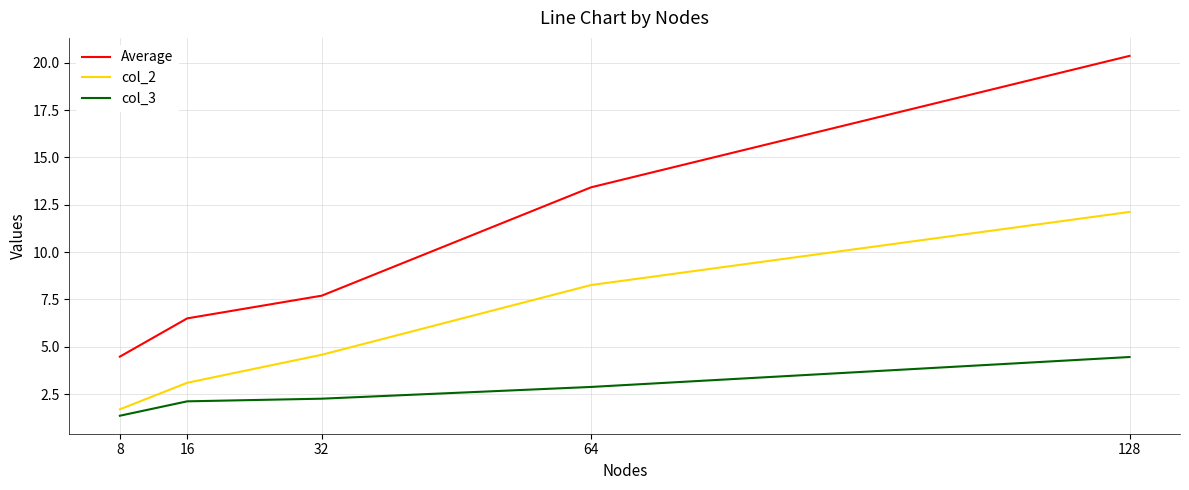

At which label does Average first exceed 7?

32